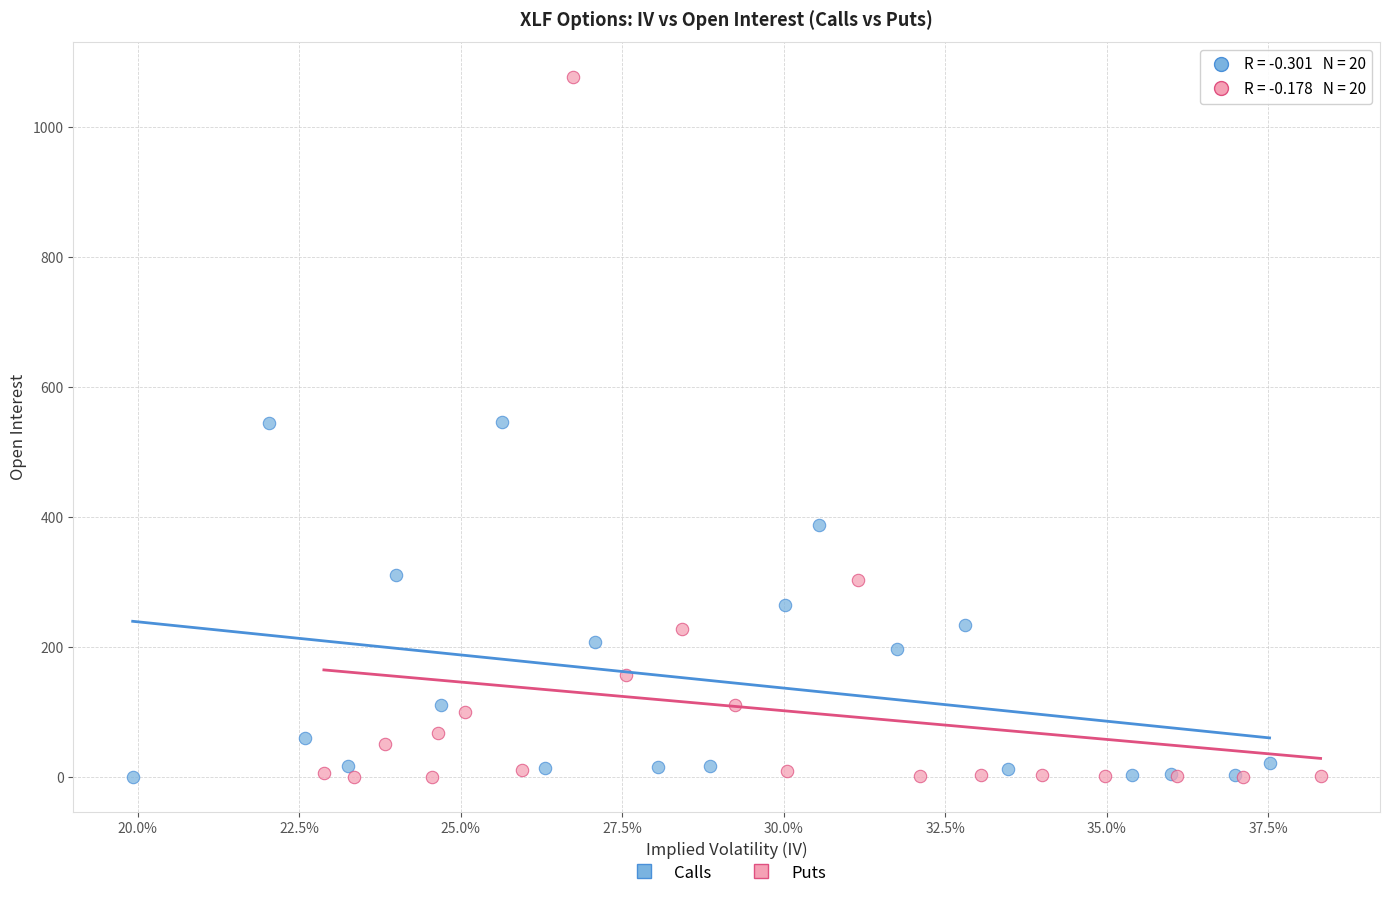

Which series has the largest Y range (max minus min)?

Puts